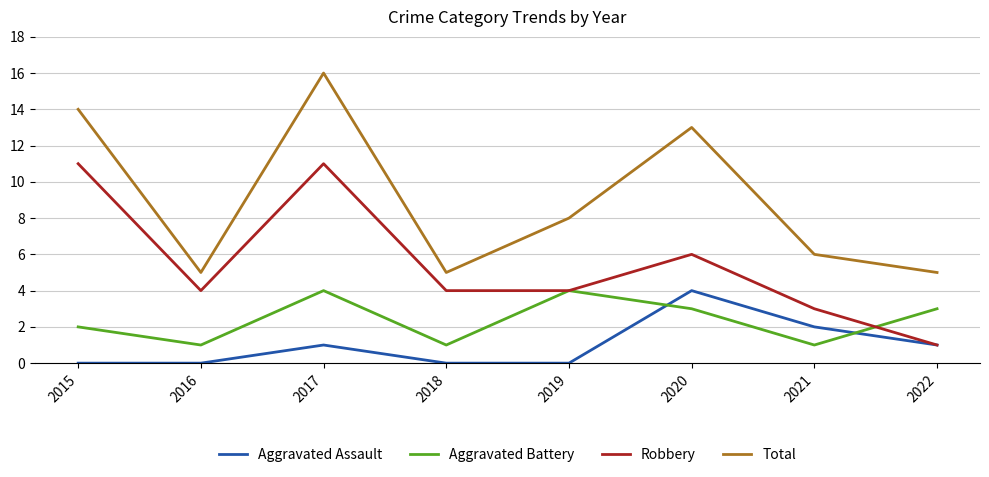

Reading left to right, what are all the values shown in this chart?

Aggravated Assault: 2015=0	2016=0	2017=1	2018=0	2019=0	2020=4	2021=2	2022=1
Aggravated Battery: 2015=2	2016=1	2017=4	2018=1	2019=4	2020=3	2021=1	2022=3
Robbery: 2015=11	2016=4	2017=11	2018=4	2019=4	2020=6	2021=3	2022=1
Total: 2015=14	2016=5	2017=16	2018=5	2019=8	2020=13	2021=6	2022=5